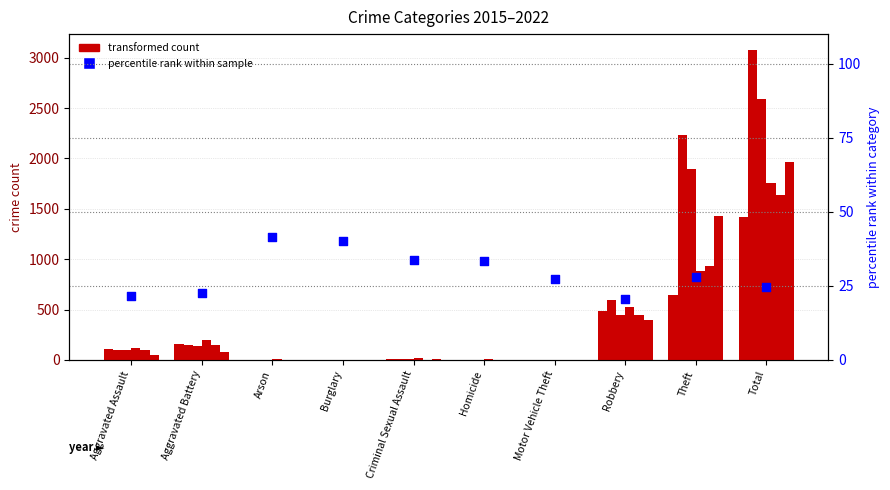

What is the ratio of the value at Aggravated Assault to the value at Theft?

0.8